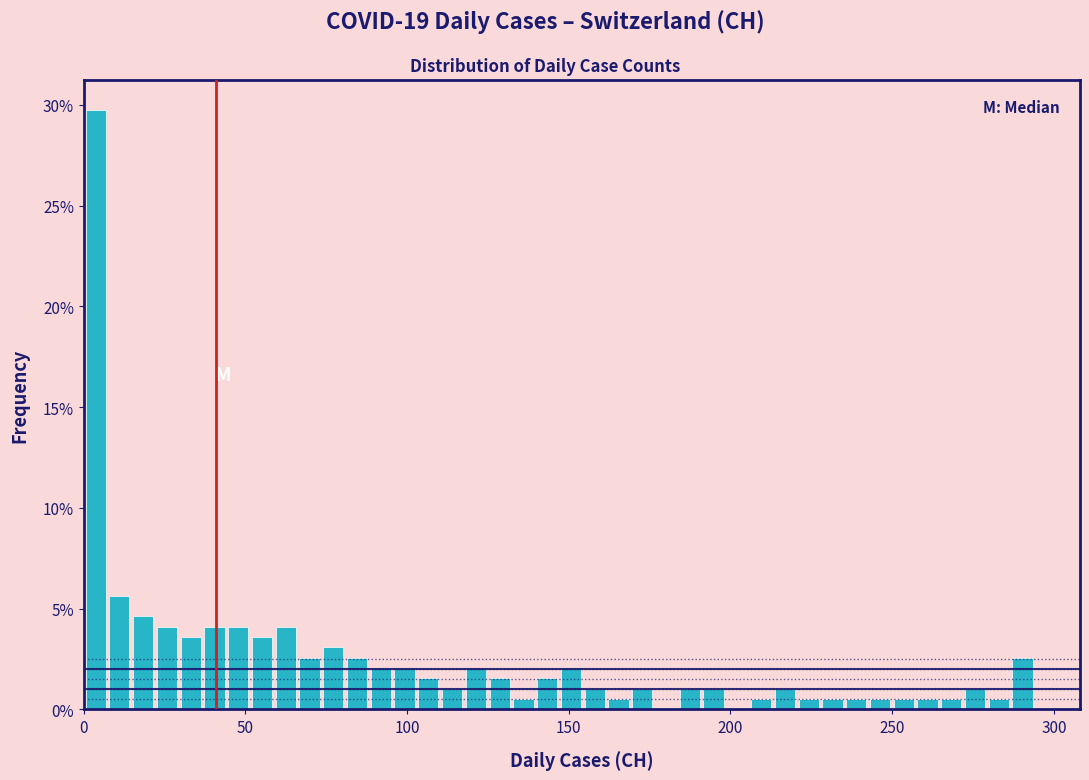

Around what value on the x-axis is the tallest bar? Give the approximate position of its centre, as read against the axis.

5